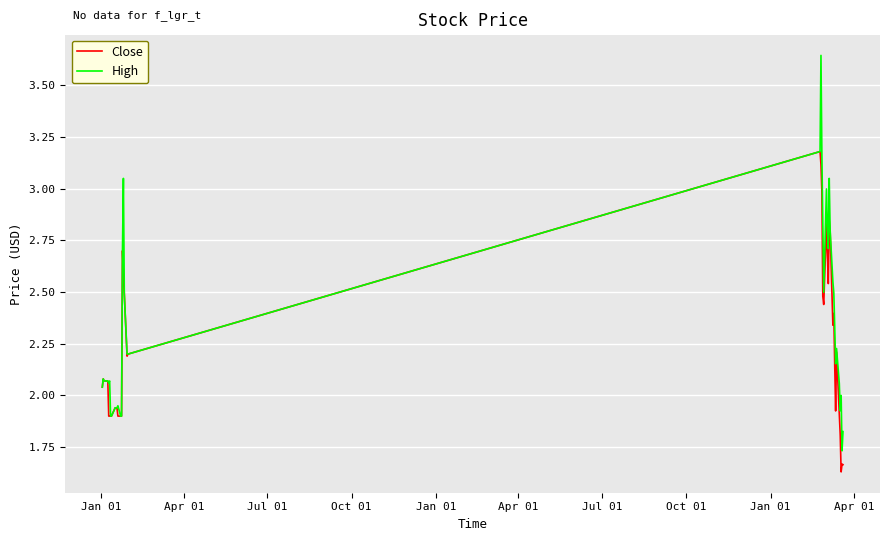

List the series in order of their peak value, highest first.

High, Close